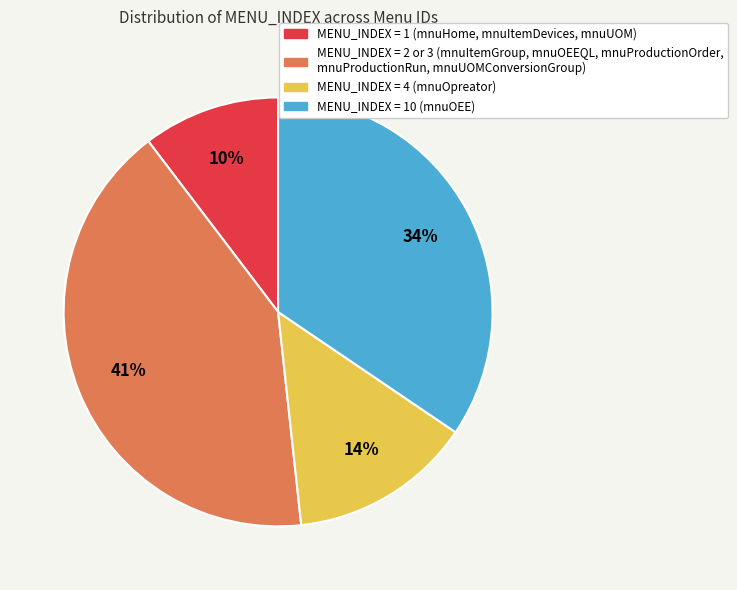

Combined, do MENU_INDEX = 2 or 3 (mnuItemGroup, mnuOEEQL, mnuProductionOrder, mnuProductionRun, mnuUOMConversionGroup) and MENU_INDEX = 10 (mnuOEE) account for over 50%?

Yes